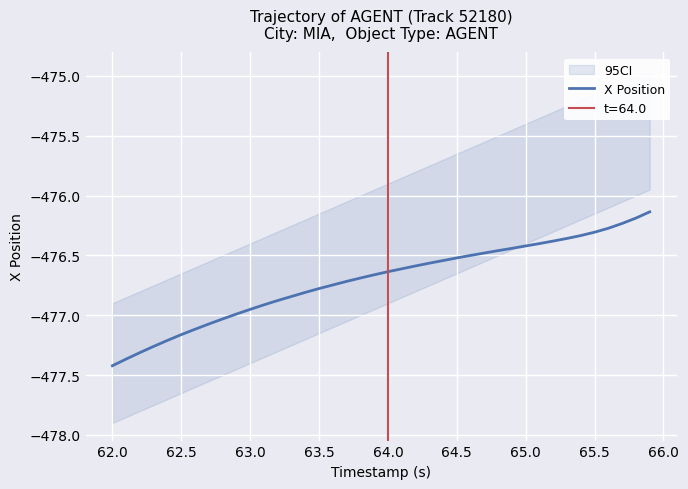

How many lines are shown in the chart?

1